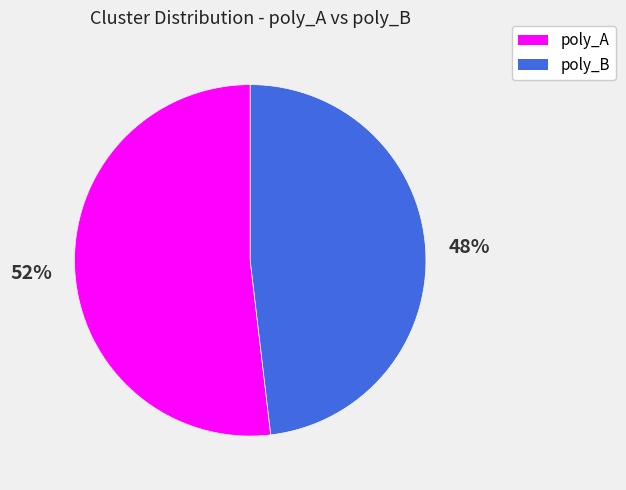

To the nearest percent, what is the difference between the largest and smallest slice percentages?

4%